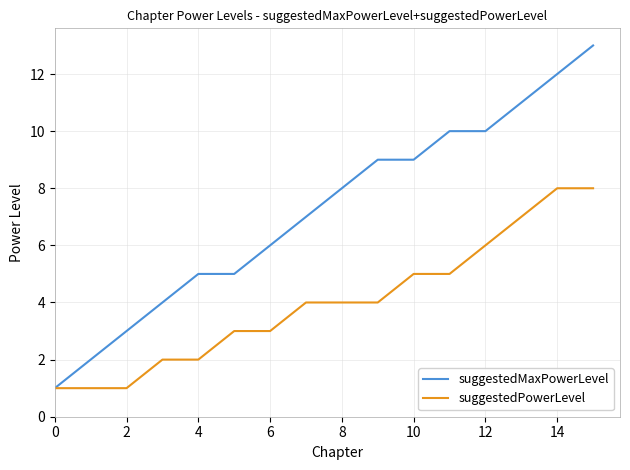

What is the sum of all suggestedPowerLevel values?

64